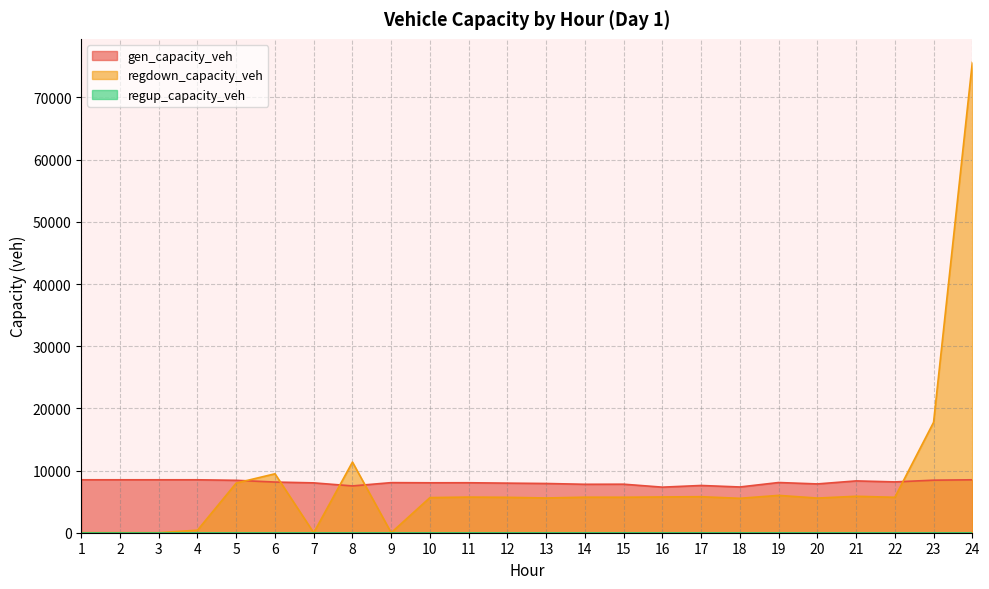

Is it true that regdown_capacity_veh equals 10.1 at 1?

True